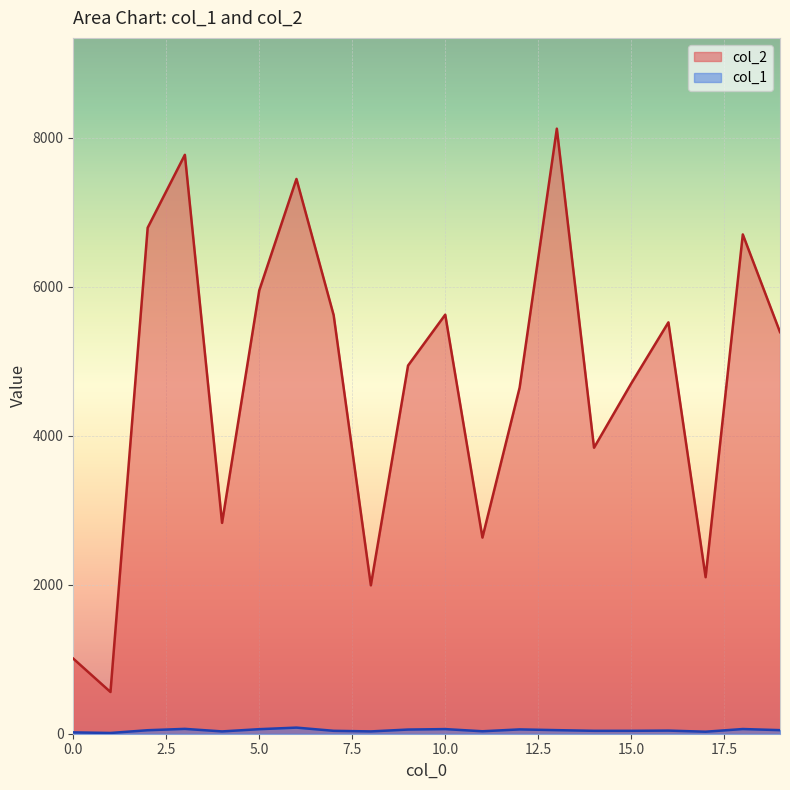

At how many categories does at least one series exceed 2981?

14